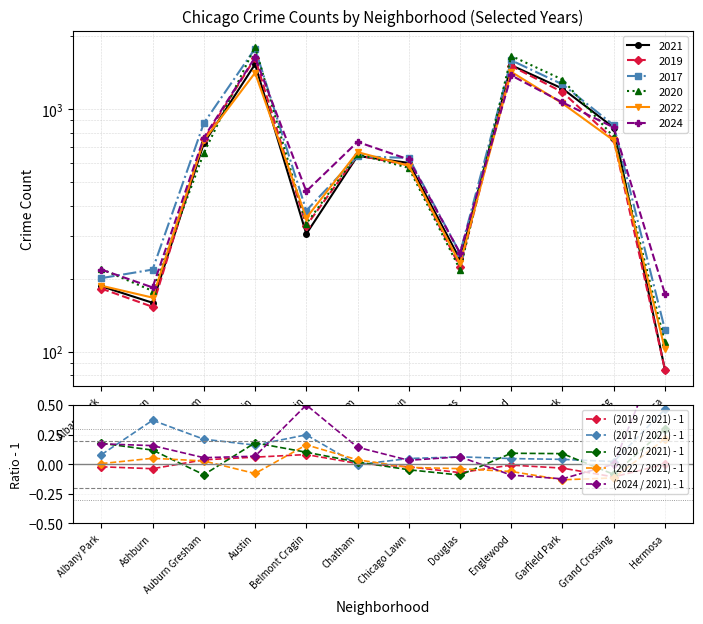

Which series changed the most between Austin and Grand Crossing?

(2020 / 2021) - 1